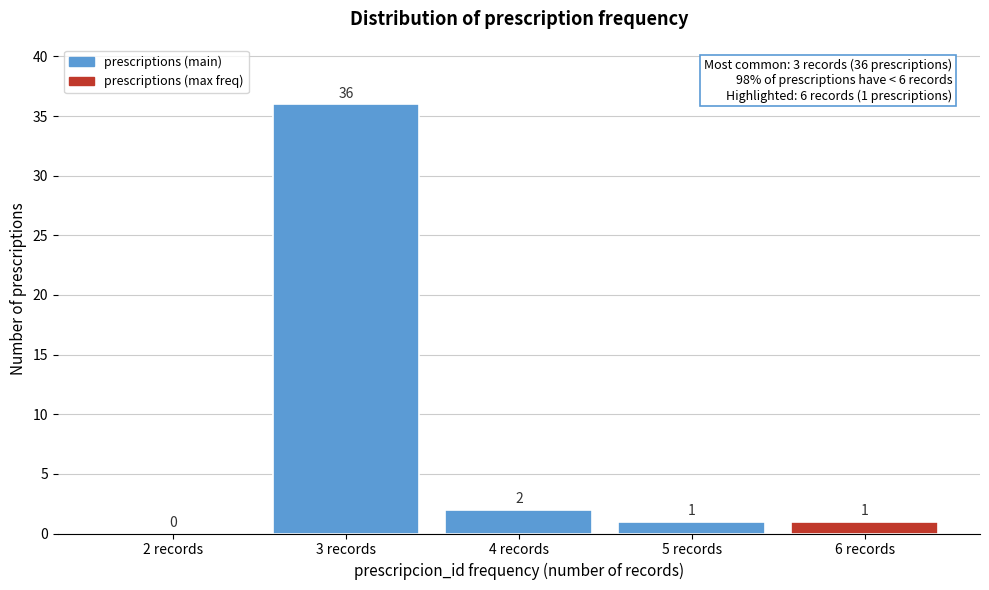

Reading right to left, transcribe all the data shown in this chart.

6 records=1	5 records=1	4 records=2	3 records=36	2 records=0